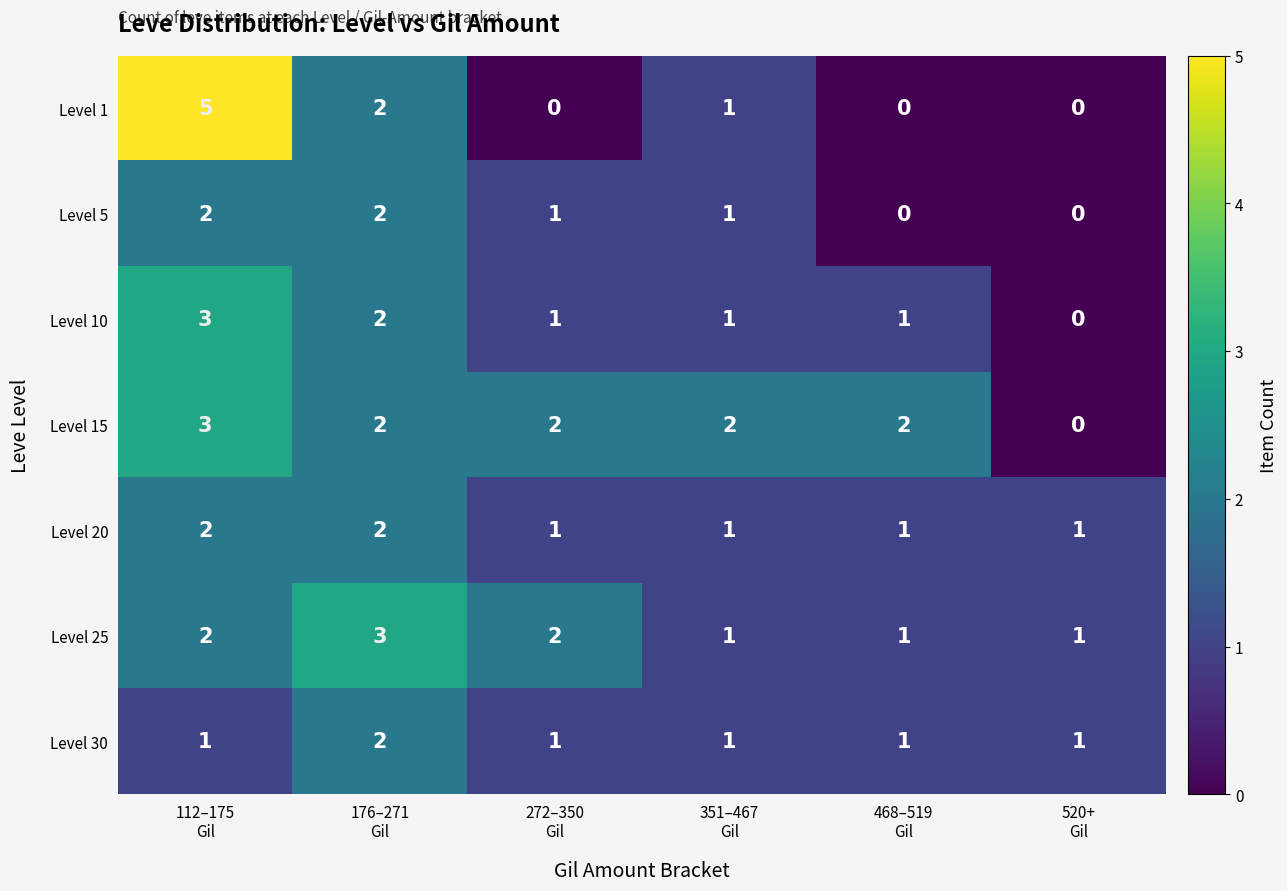

What is the difference between the maximum and minimum values in the Level 15 series?

3